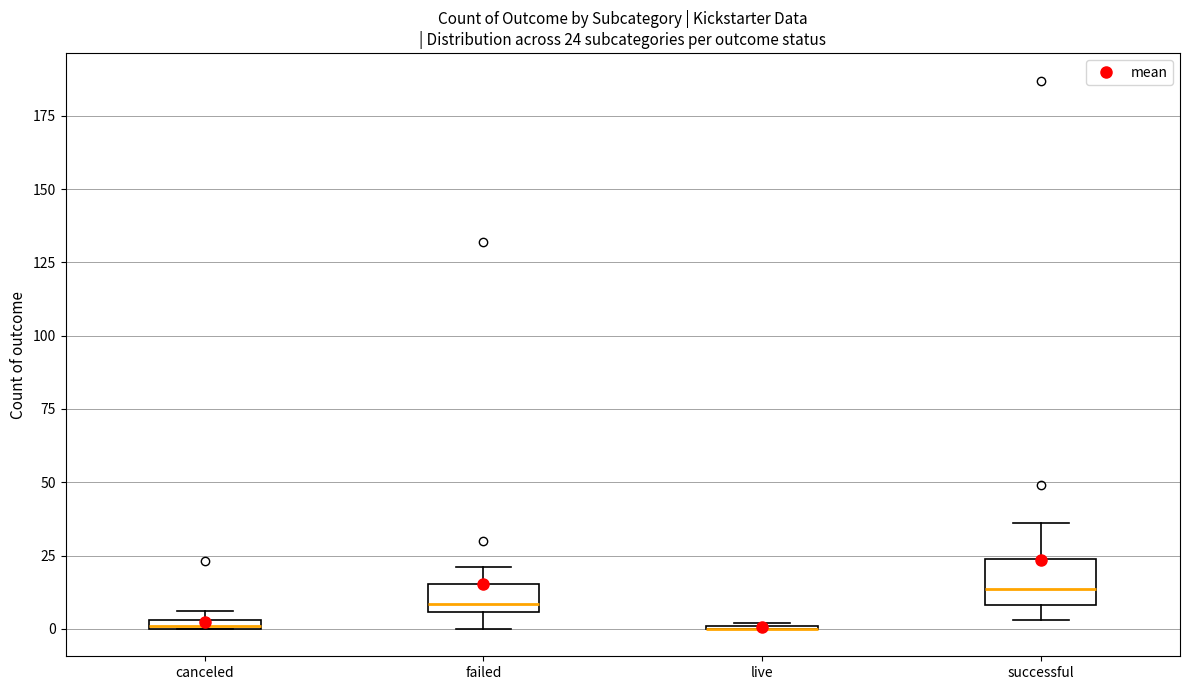

Which box is the tallest, from its lower edge to its upper edge?

successful